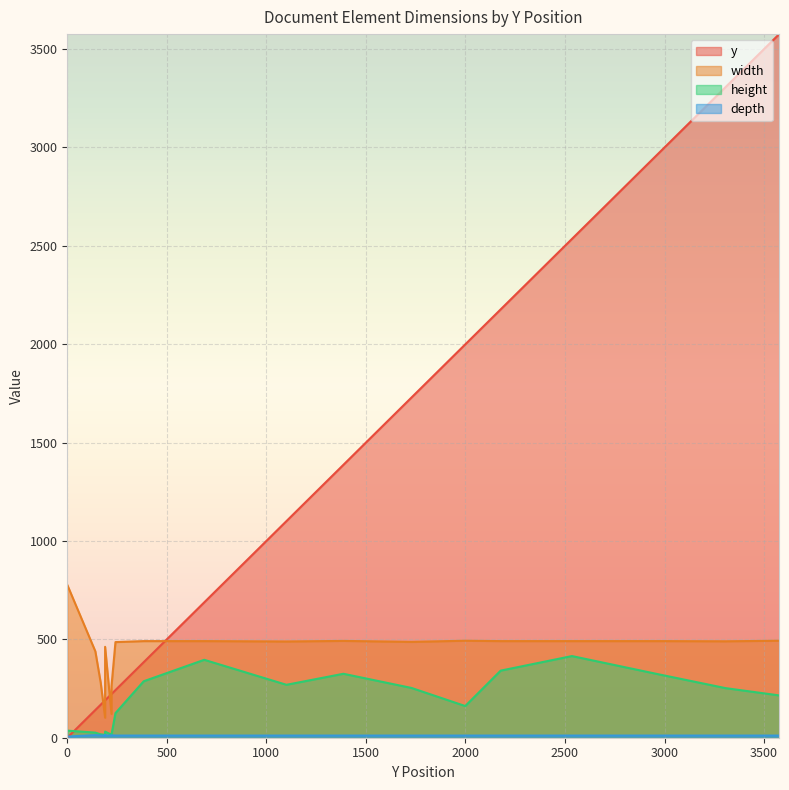

What is the value of the depth point at the 2nd from the left?

13